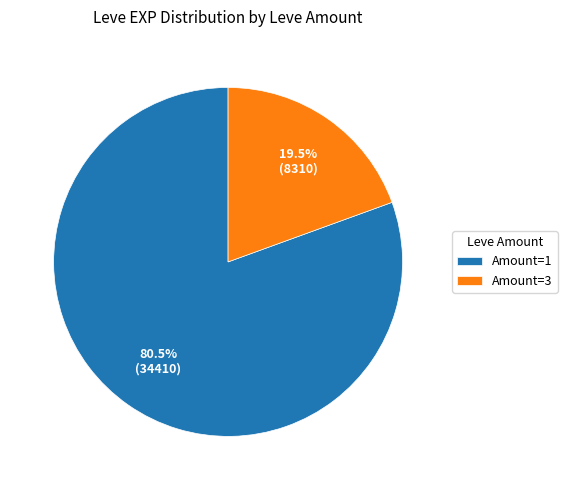

How many segments does this pie chart have?

2